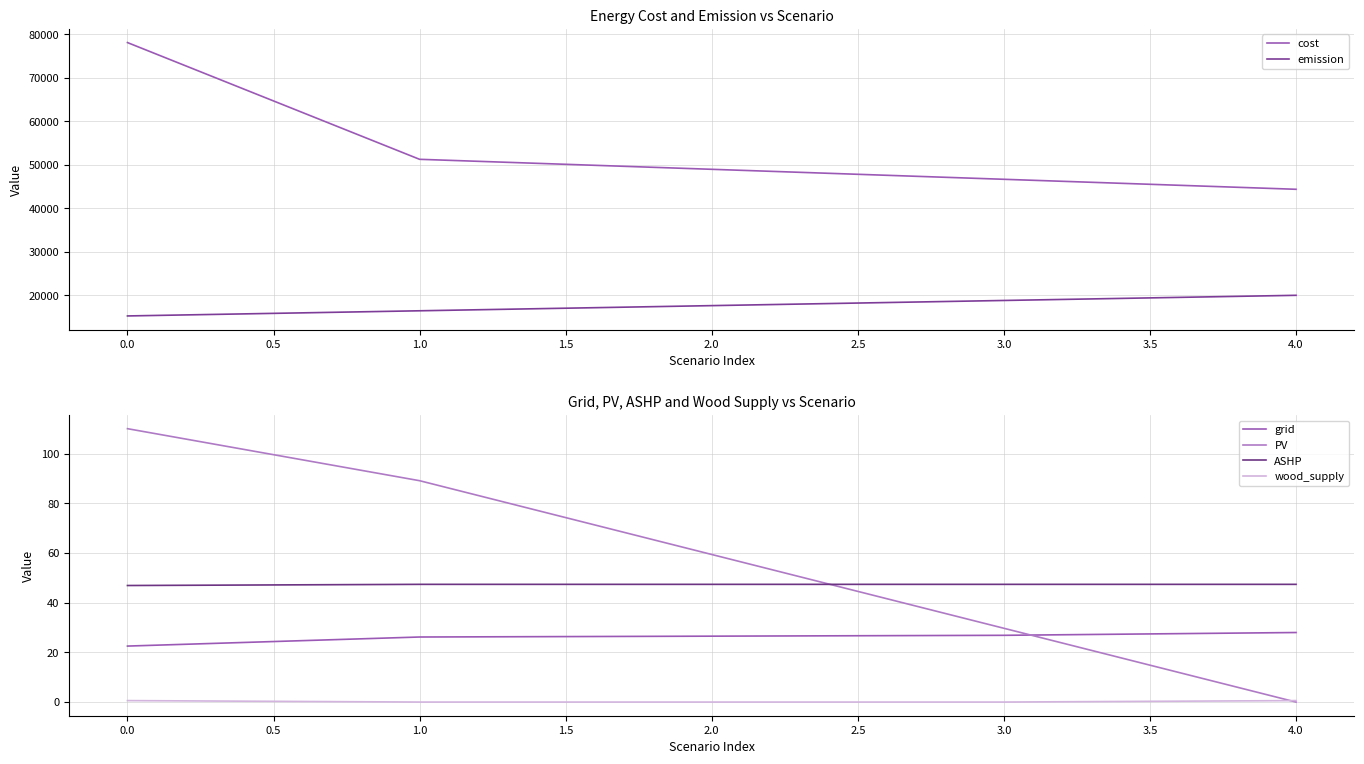

True or false: cost and emission cross at least once.

False